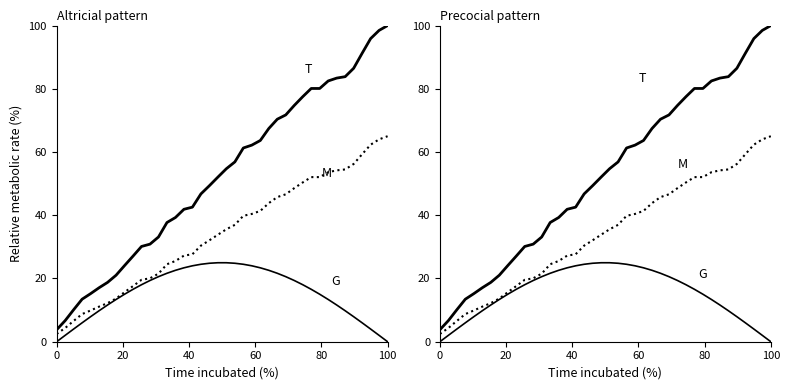

Which series has the largest total across all categories?

T